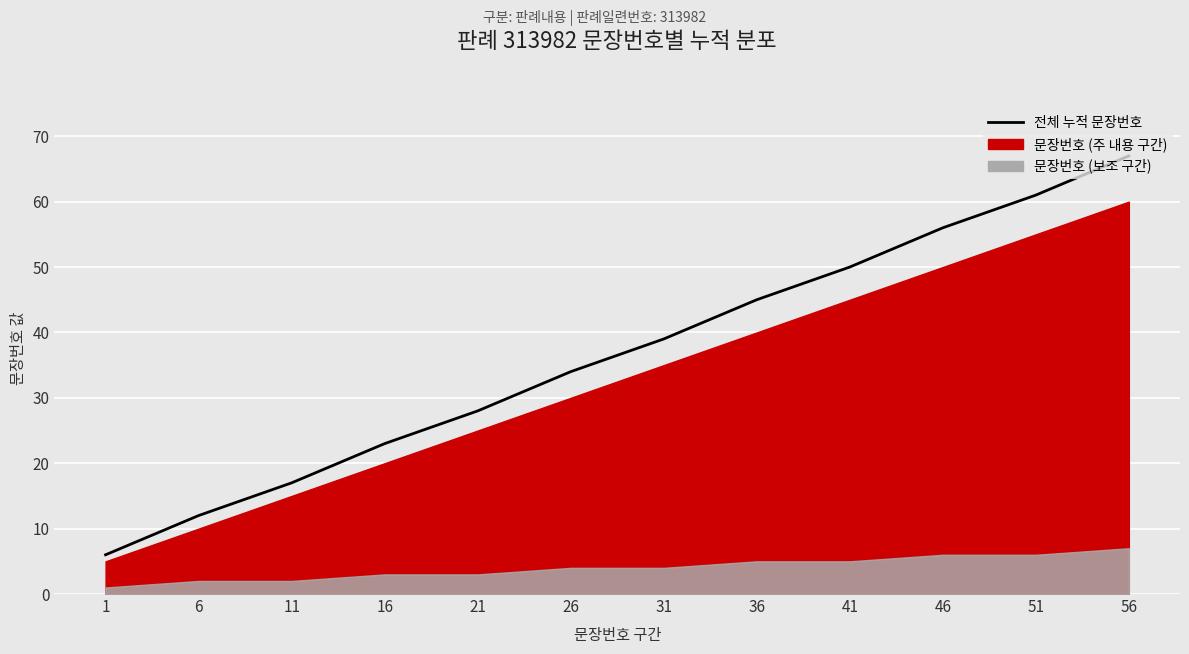

Which has a higher value, 46 or 1?

46